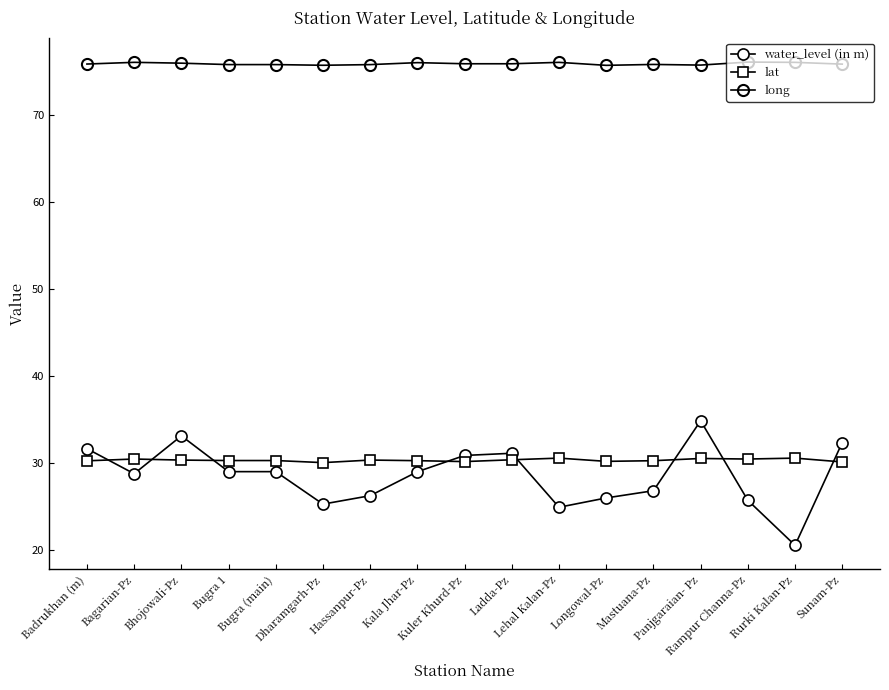

Is the value of lat at Rurki Kalan-Pz greater than the value of water_level (in m) at Hassanpur-Pz?

Yes